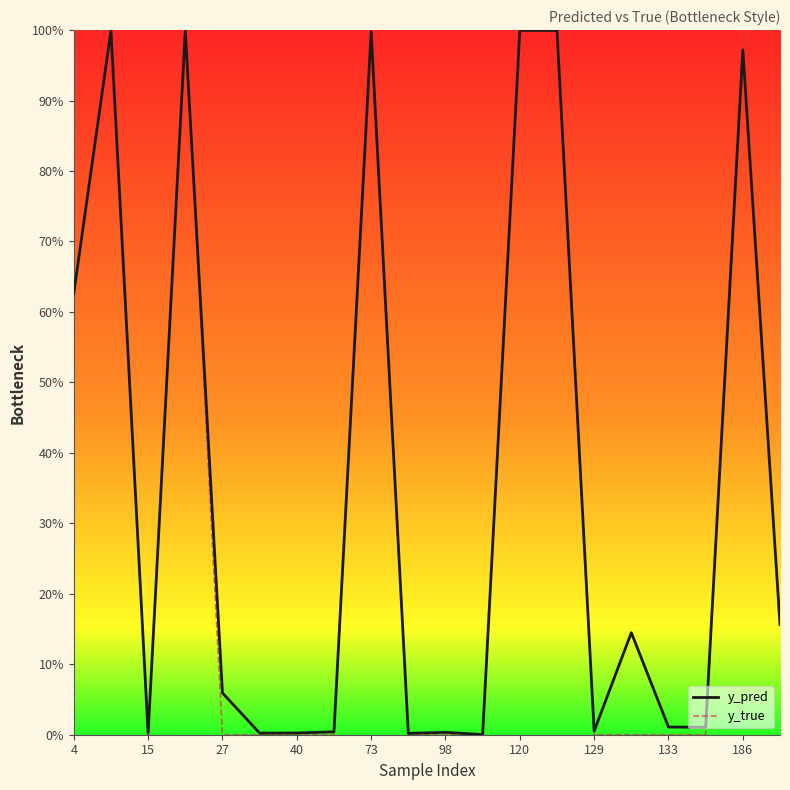

What are all the series names shown in the legend?

y_pred, y_true